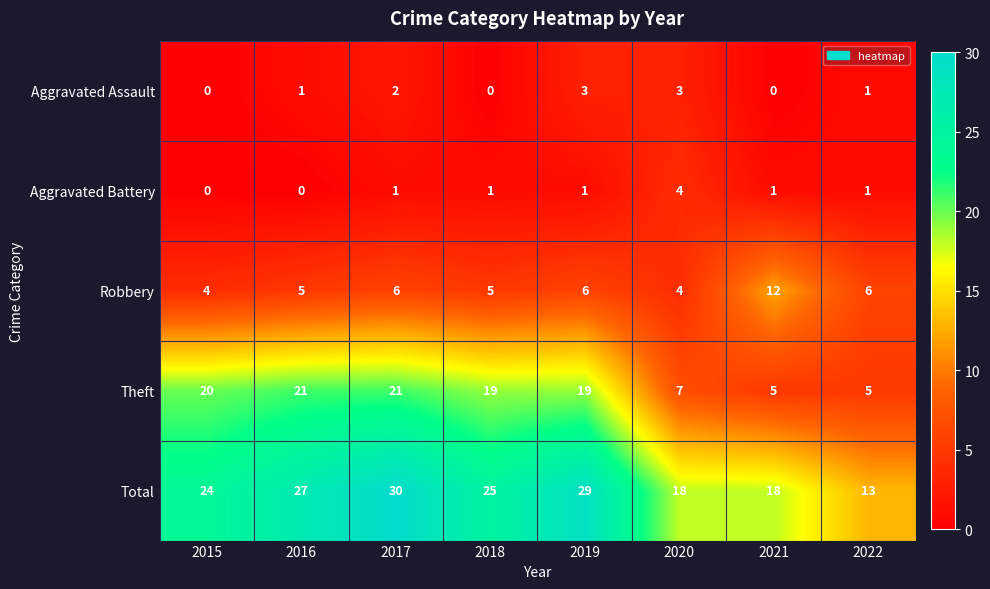

Is it true that Theft equals 7 at 2022?

False